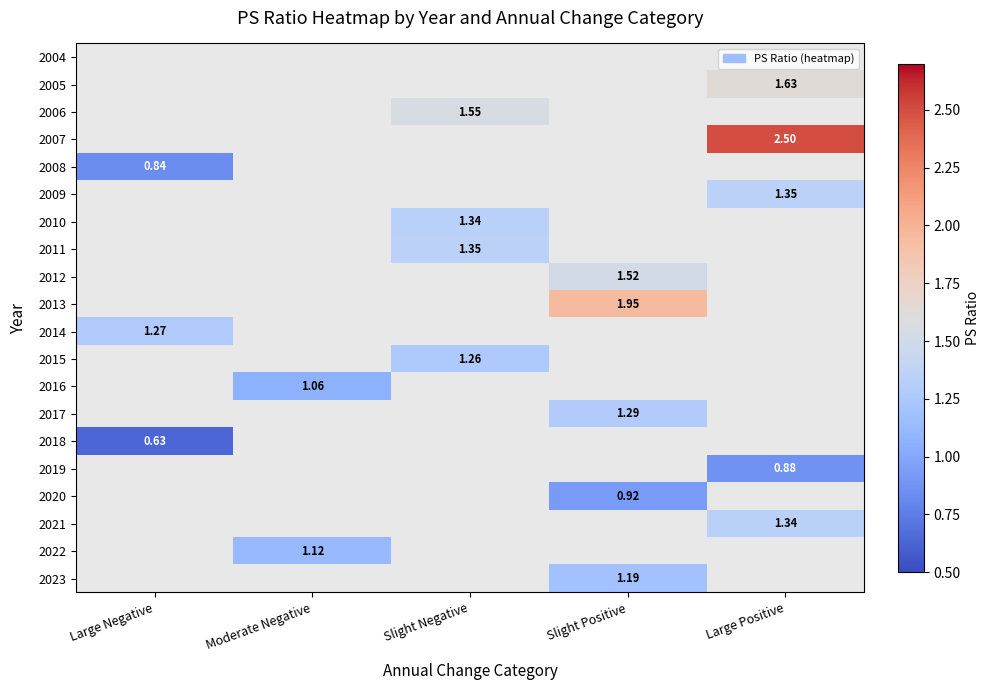

What value does the 2023 series have at Slight Positive?

1.2